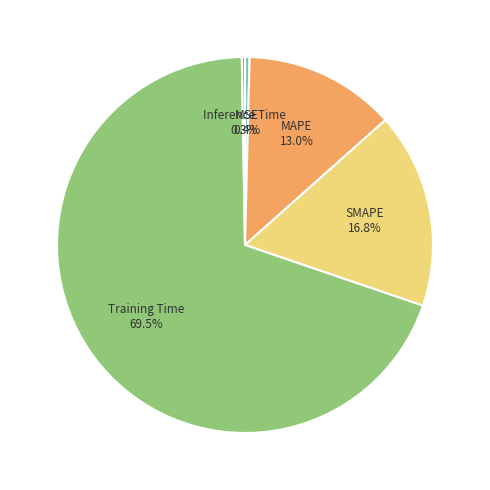

Is there any slice that represents more than half of the pie?

Yes